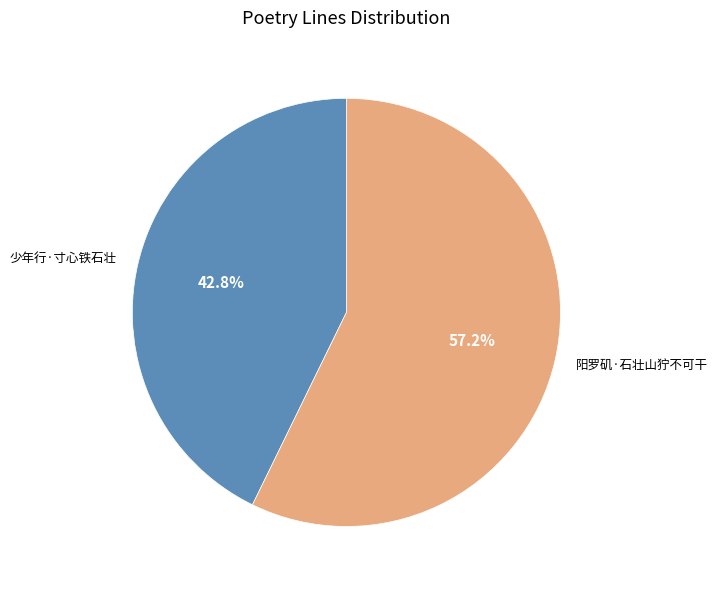

What percentage do 阳罗矶·石壮山狞不可干 and 少年行·寸心铁石壮 together represent?

100.0%